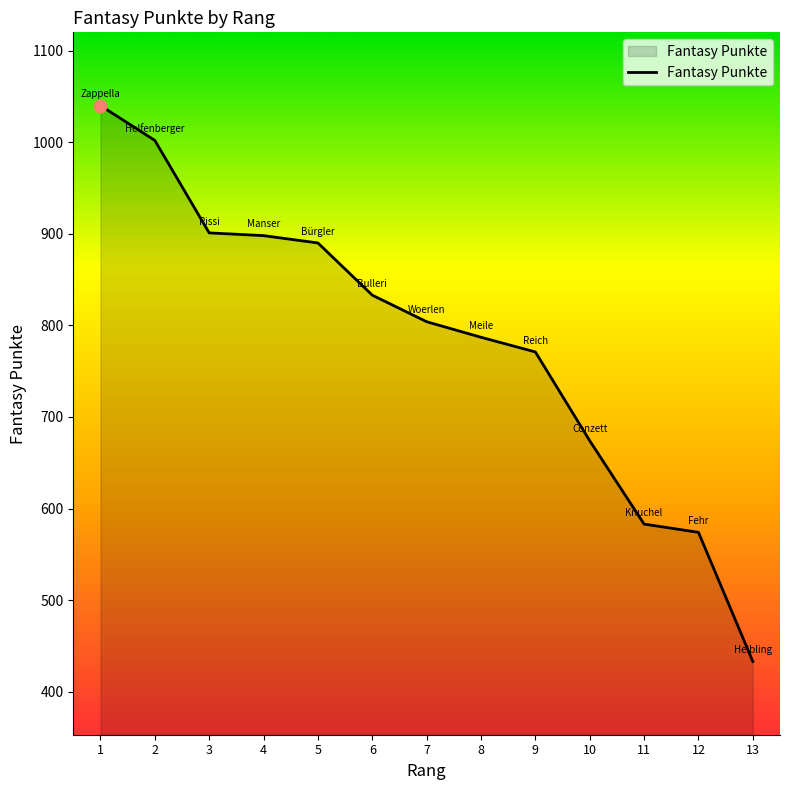

Approximately how many times larger is the value at 12 compared to 2?

0.6